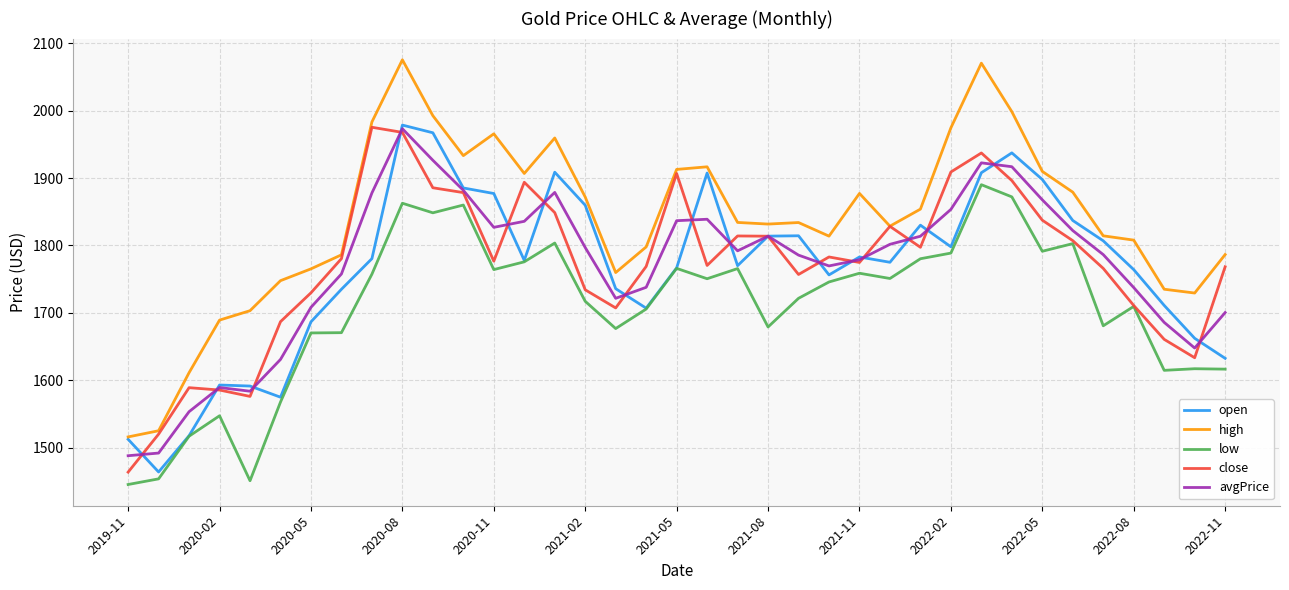

How many series are shown in this chart?

5